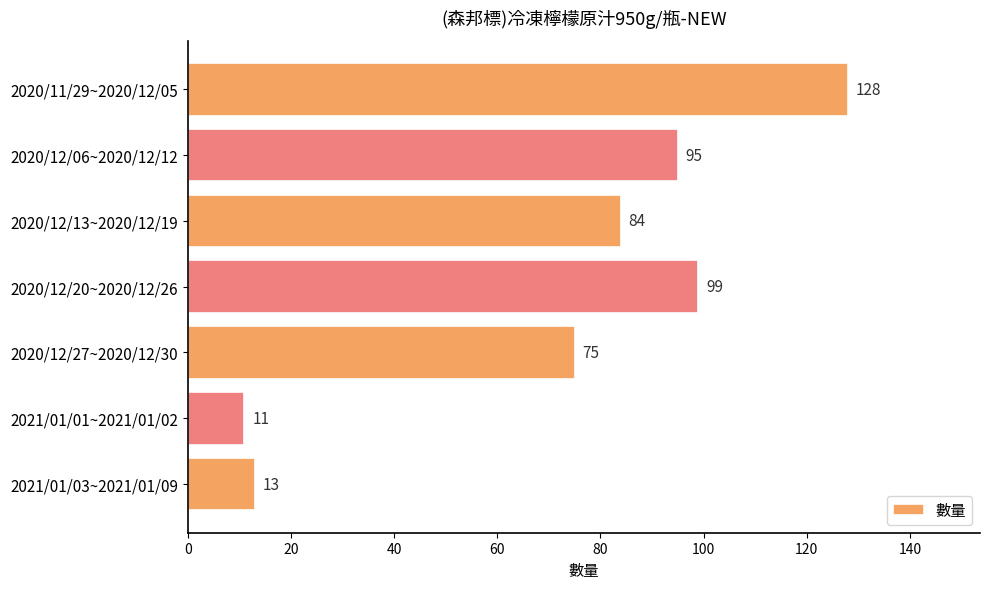

What is the sum of all values?

505